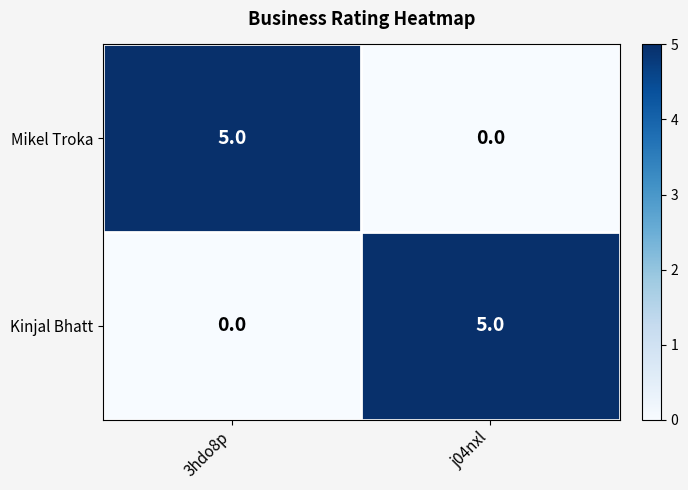

What is the sum of all Mikel Troka values?

5